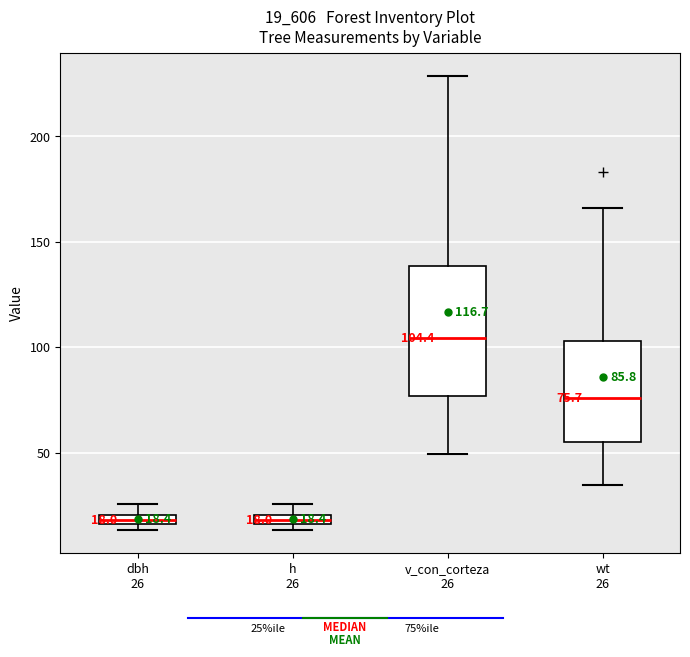

Comparing the boxes themselves (not the whiskers), which one is the tallest?

v_con_corteza 26